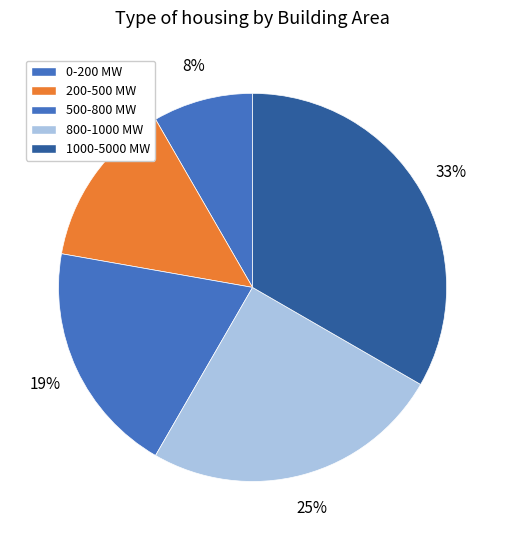

To the nearest percent, what percentage of the pie is 1000-5000 MW?

33%